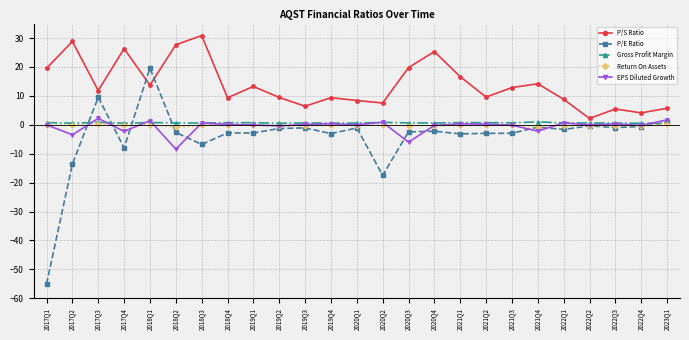

Is the value of P/E Ratio at 2020Q3 greater than the value of Return On Assets at 2018Q1?

No